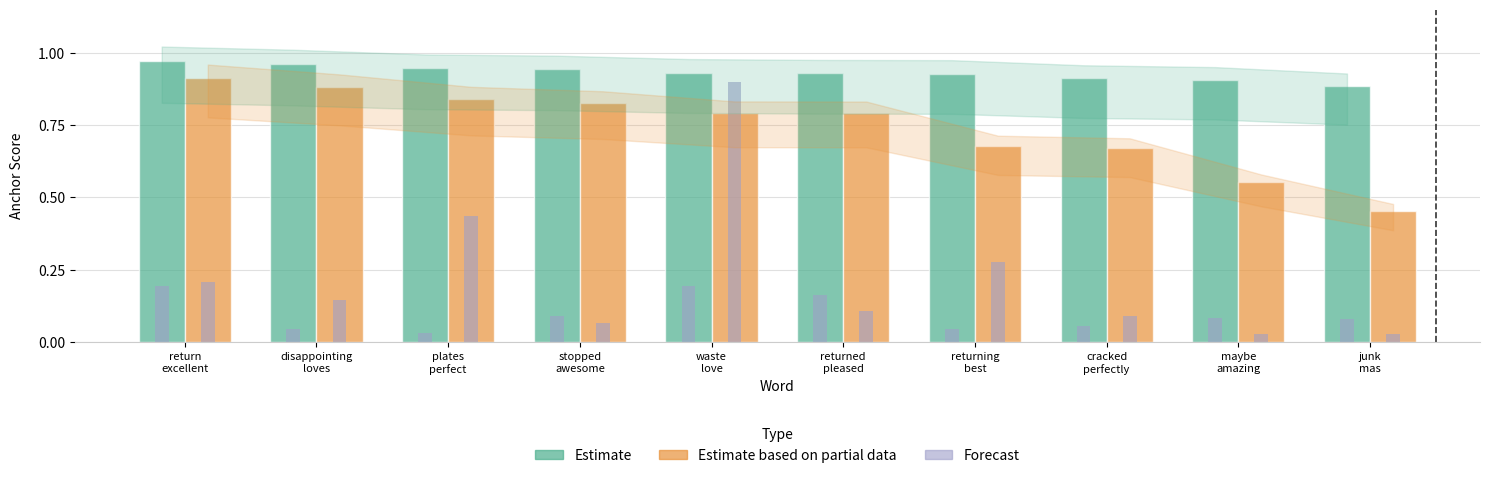

Which series has the largest total across all categories?

Estimate